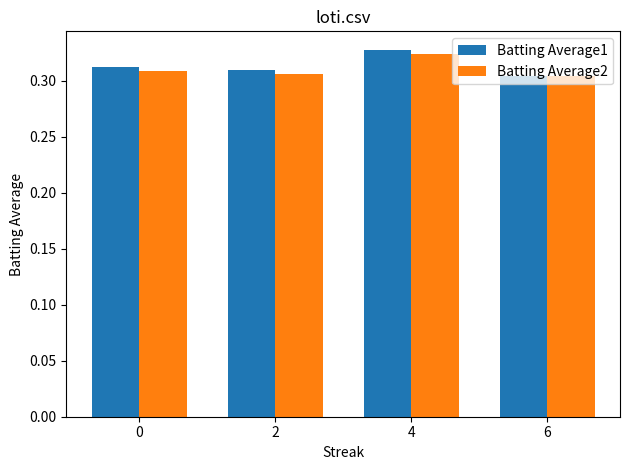

What is the total value across all series at 4?

0.7